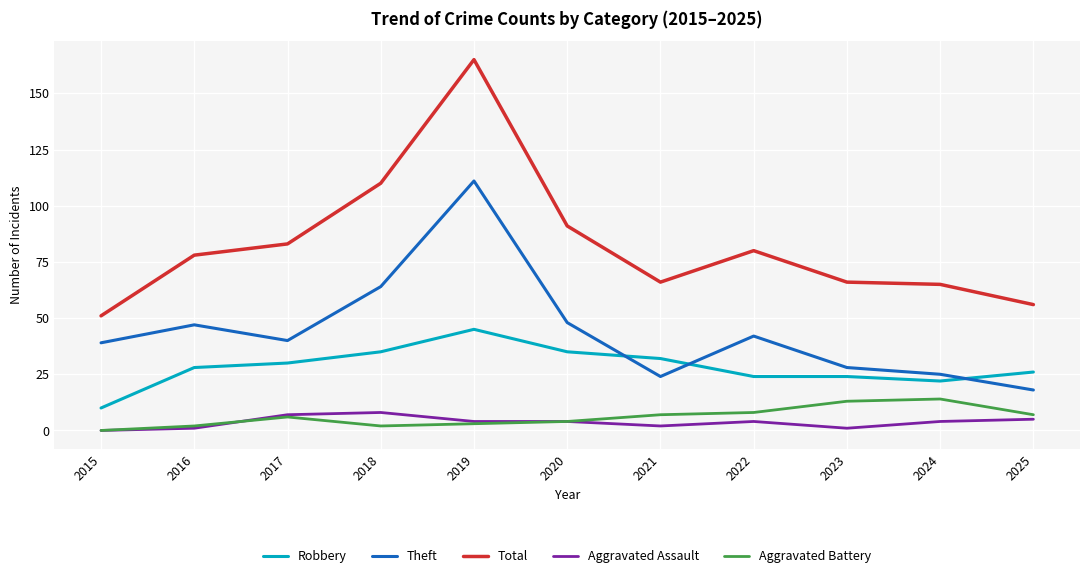

In Theft, how many points are higher than both neighbors (excluding endpoints)?

3